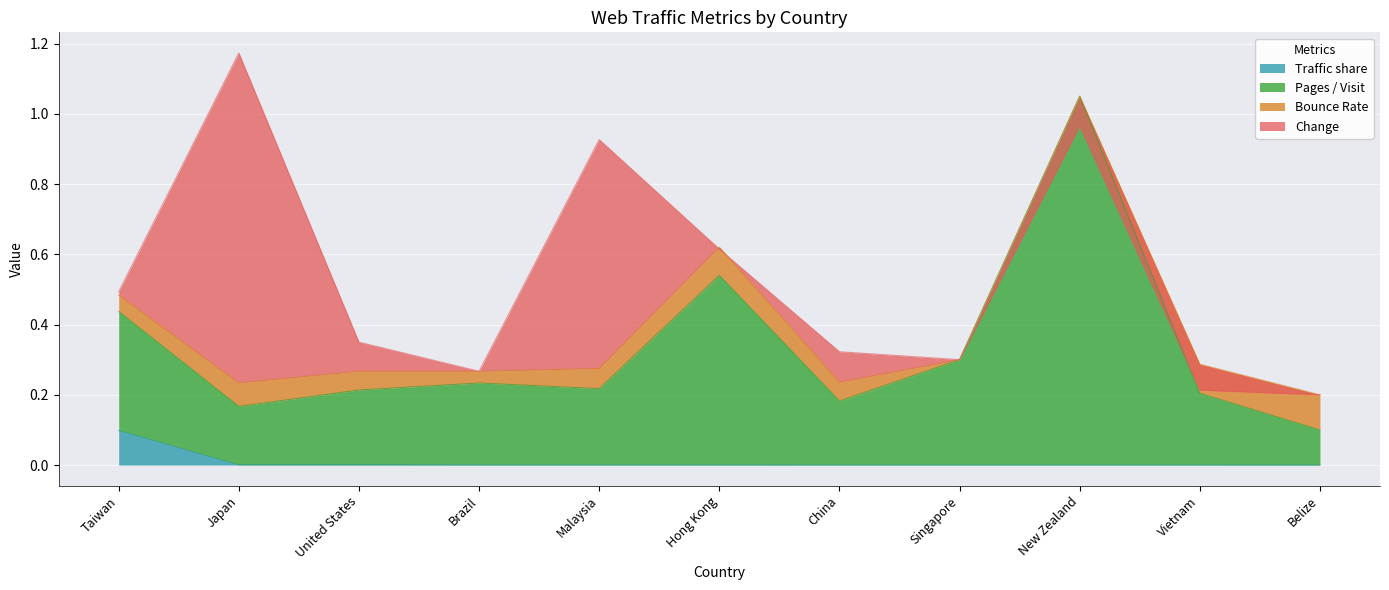

Between Taiwan and Vietnam, which series saw the biggest shift?

Pages / Visit